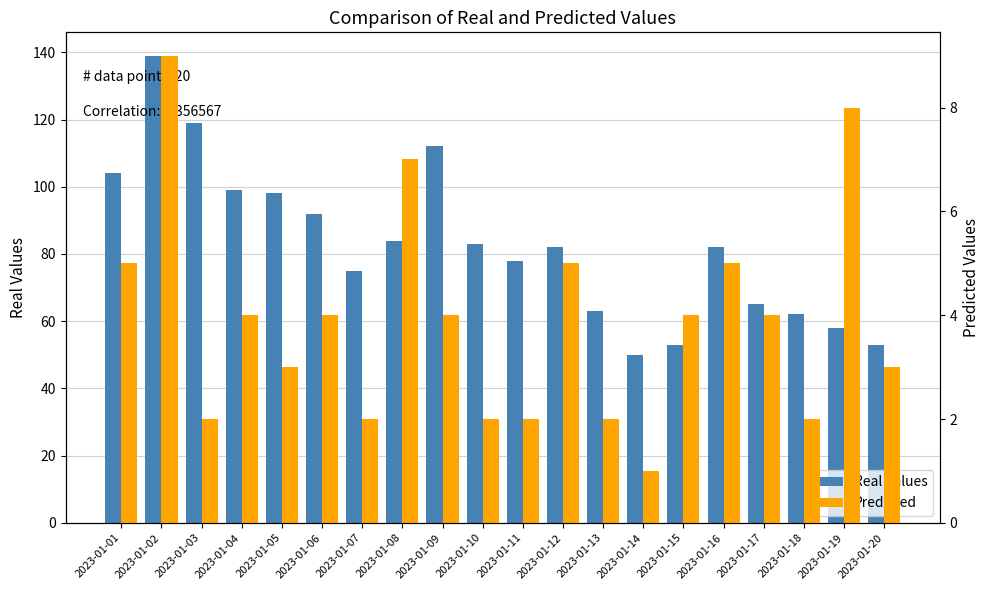

What is the difference between the highest and lowest values at 2023-01-07?

73